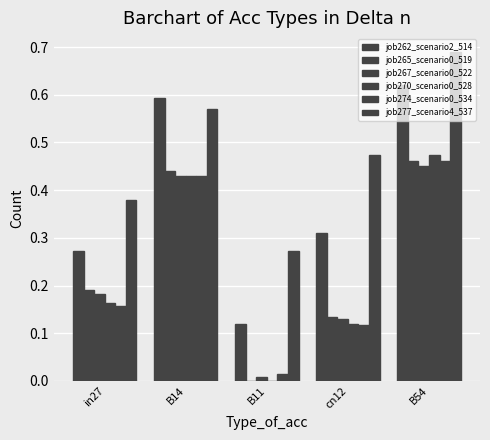

At how many categories does at least one series exceed 0?

5